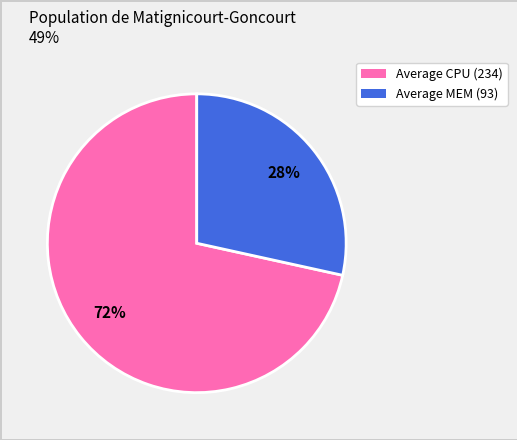

Does any single category account for the majority?

Yes